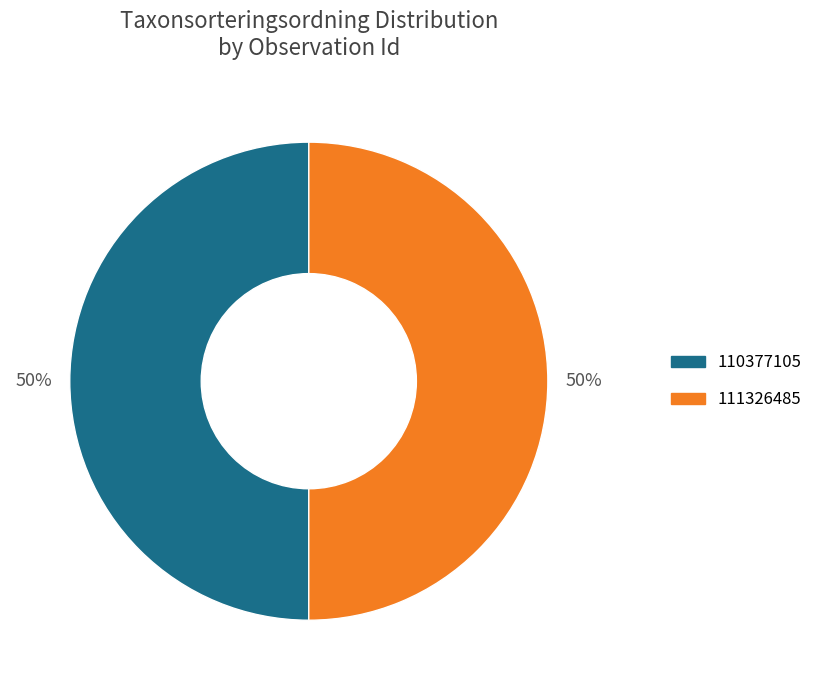

True or false: 110377105 accounts for 43% of the total.

False